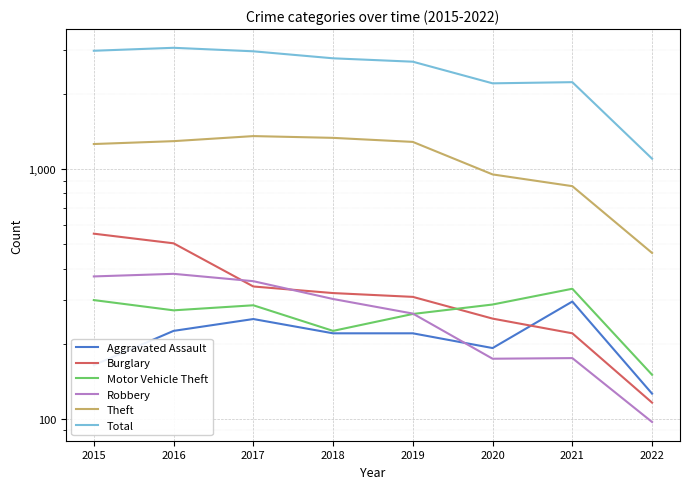

True or false: Burglary has more than 1 points higher than both neighbors.

False